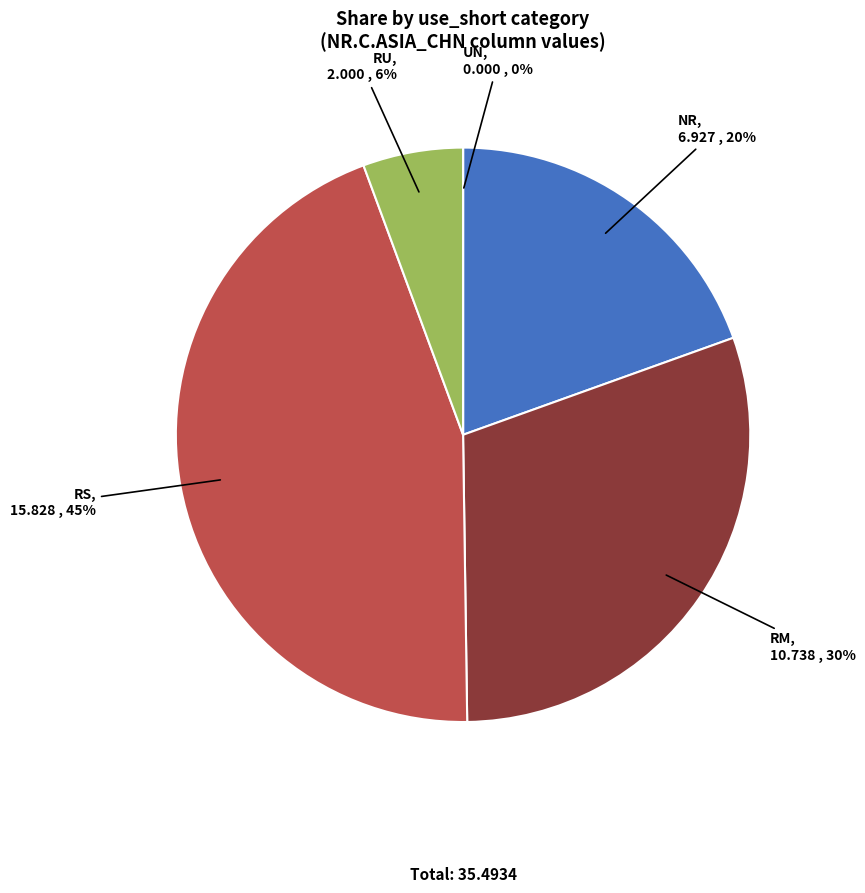

True or false: UN accounts for 0% of the total.

True